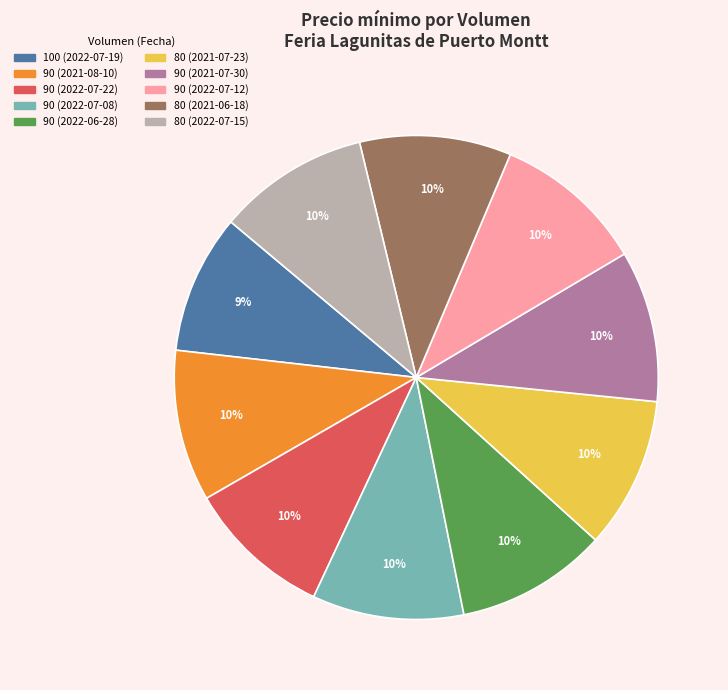

How many slices are in this pie chart?

10